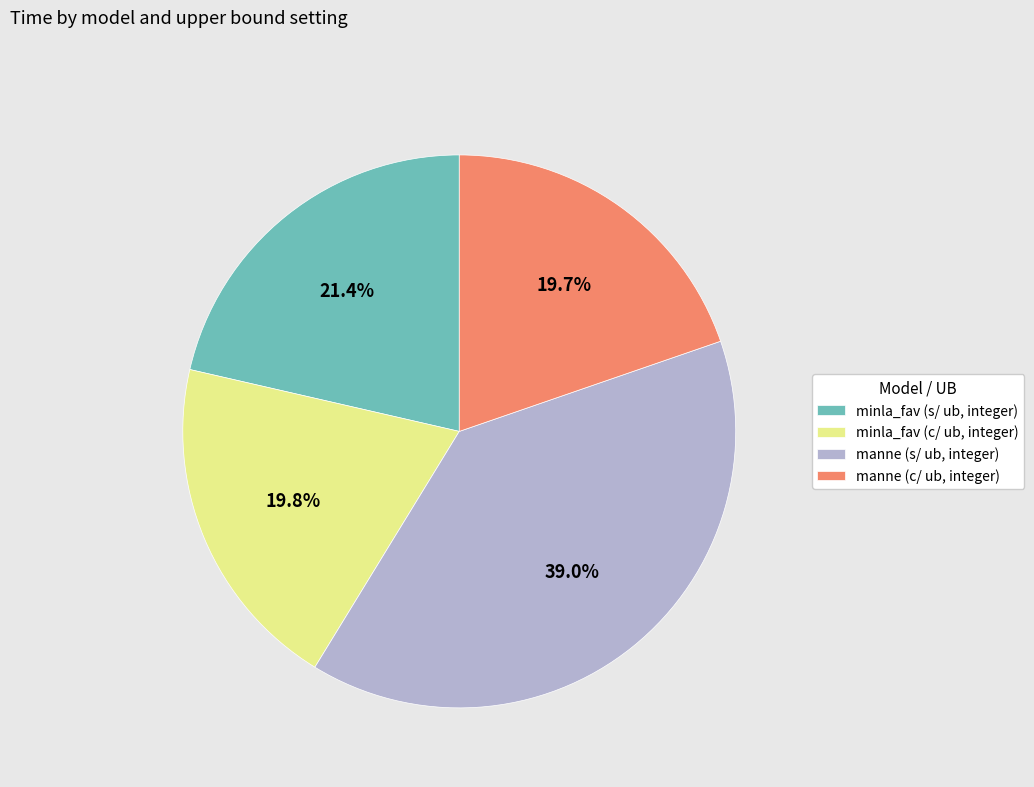

Does minla_fav (c/ ub, integer) account for over 50% of the chart?

No